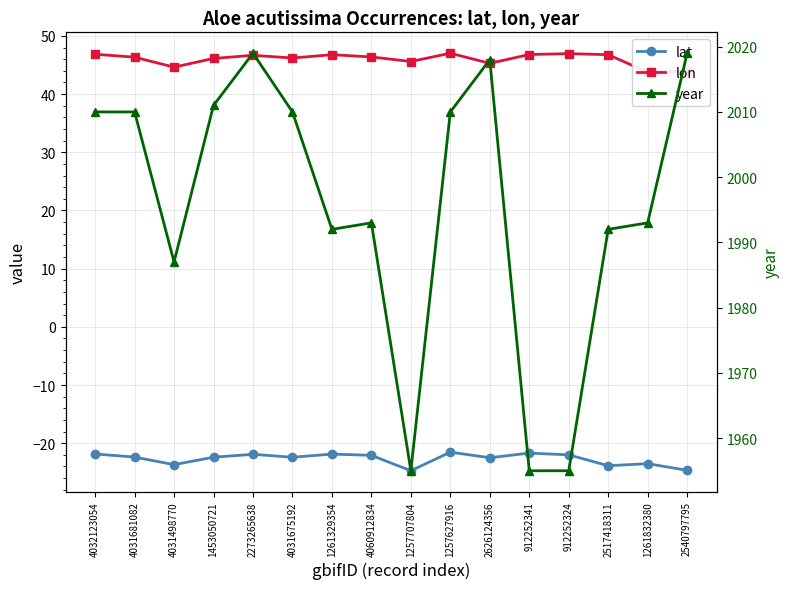

What position from the right is 1453050721?

13